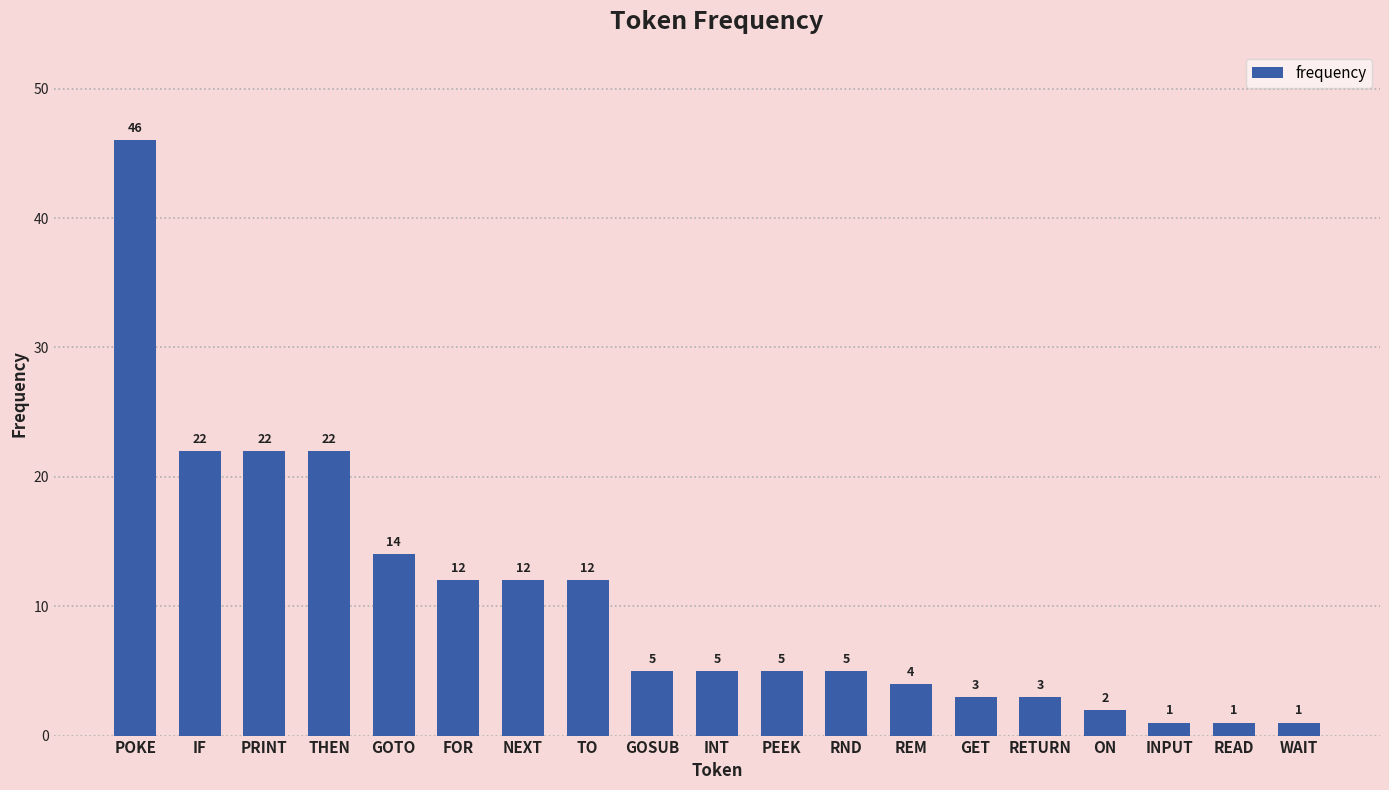

How many series are shown in this chart?

1